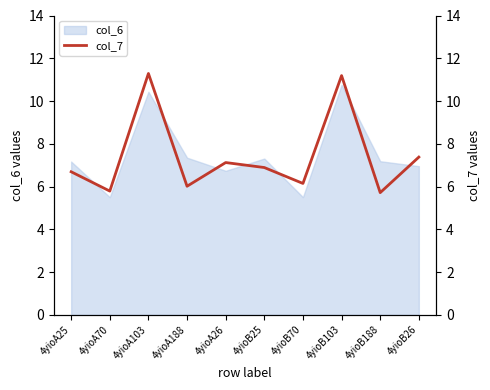

How many points are lower than both their immediate neighbors (excluding endpoints)?

4